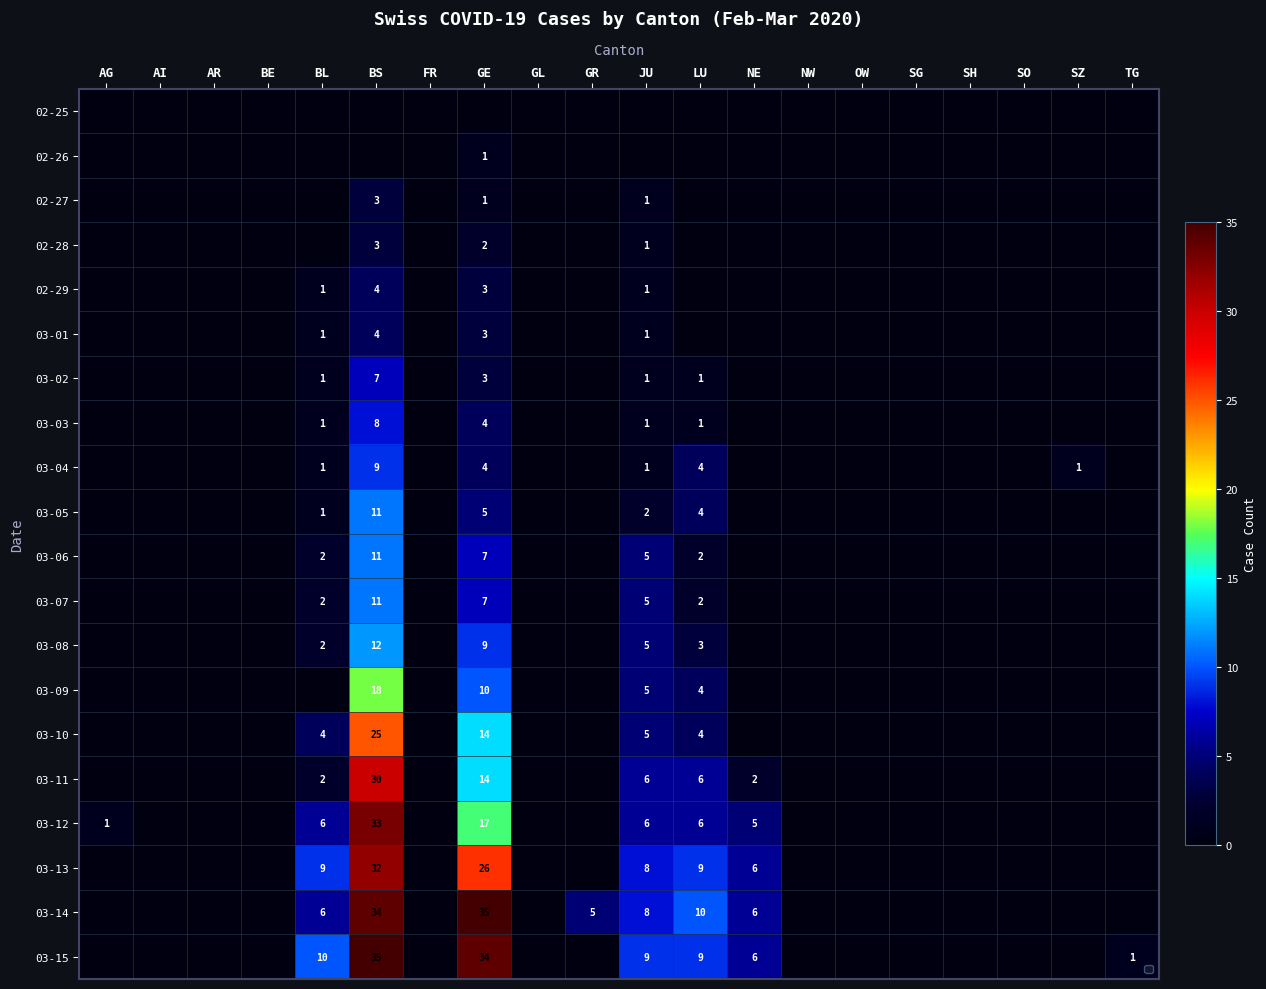

What is the average value of the 03-10 series?

3